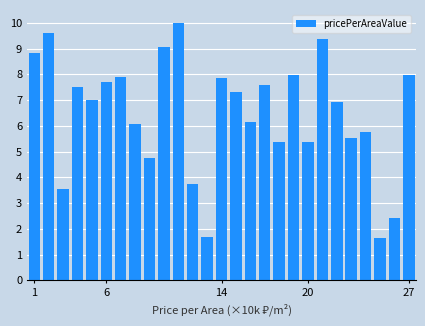

What is the value of the 21st bar from the left?

9.4